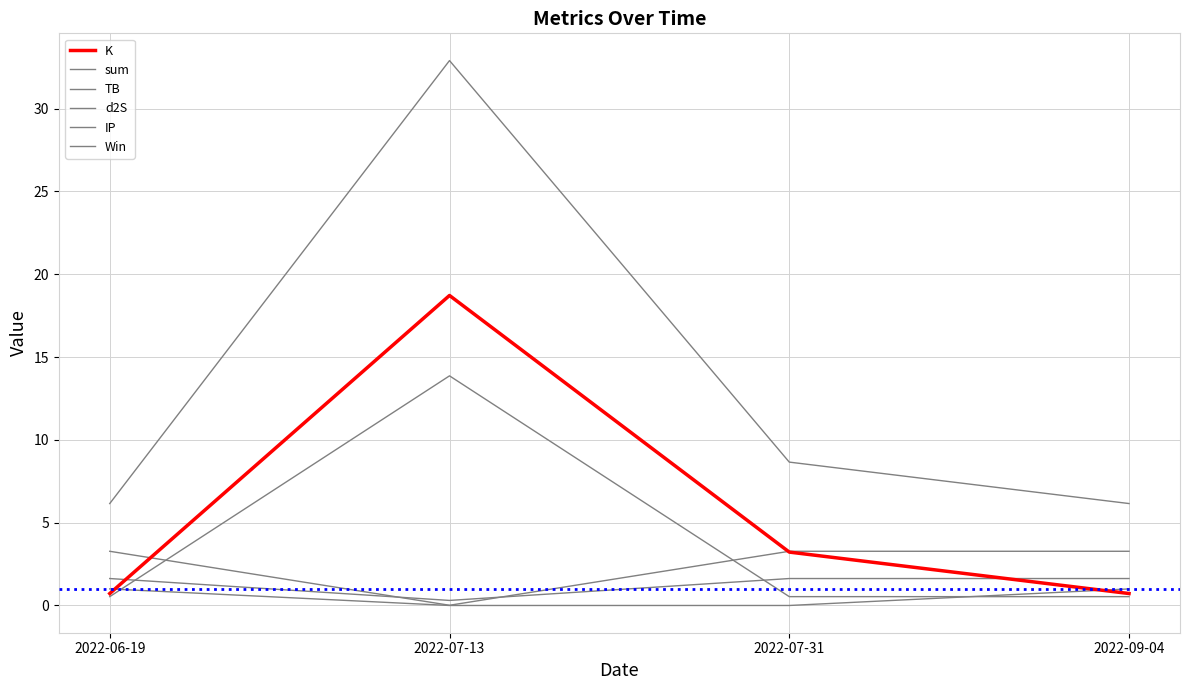

How many distinct data groups are displayed?

6